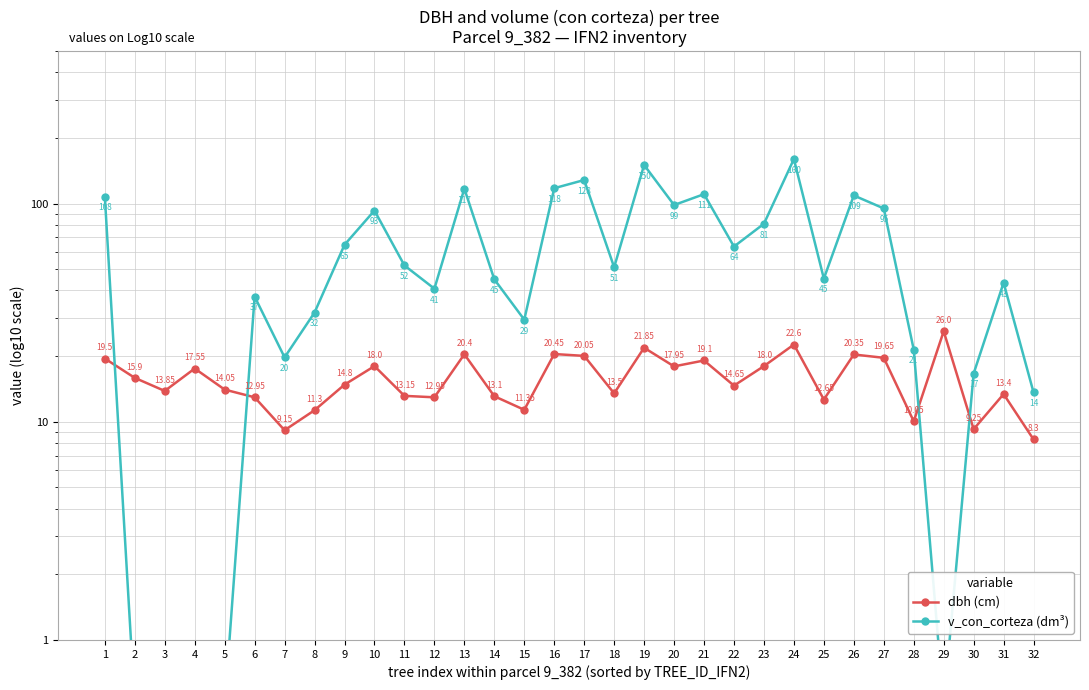

Does the chart have visible grid lines?

Yes